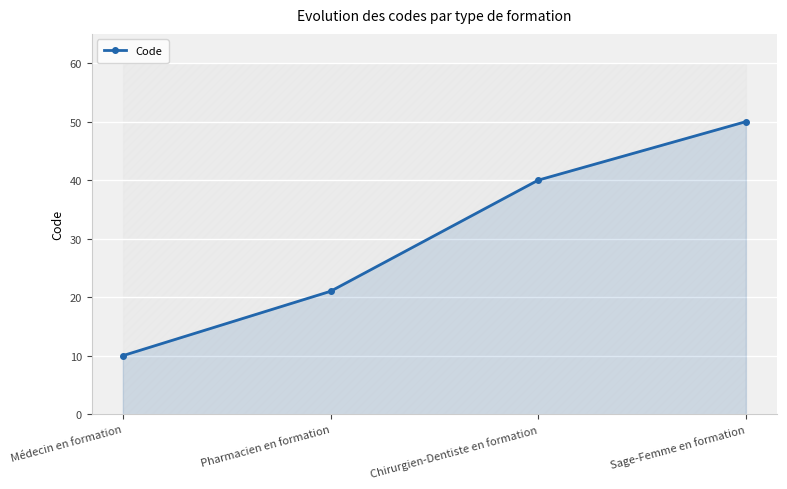

Read the value at Pharmacien en formation.

21